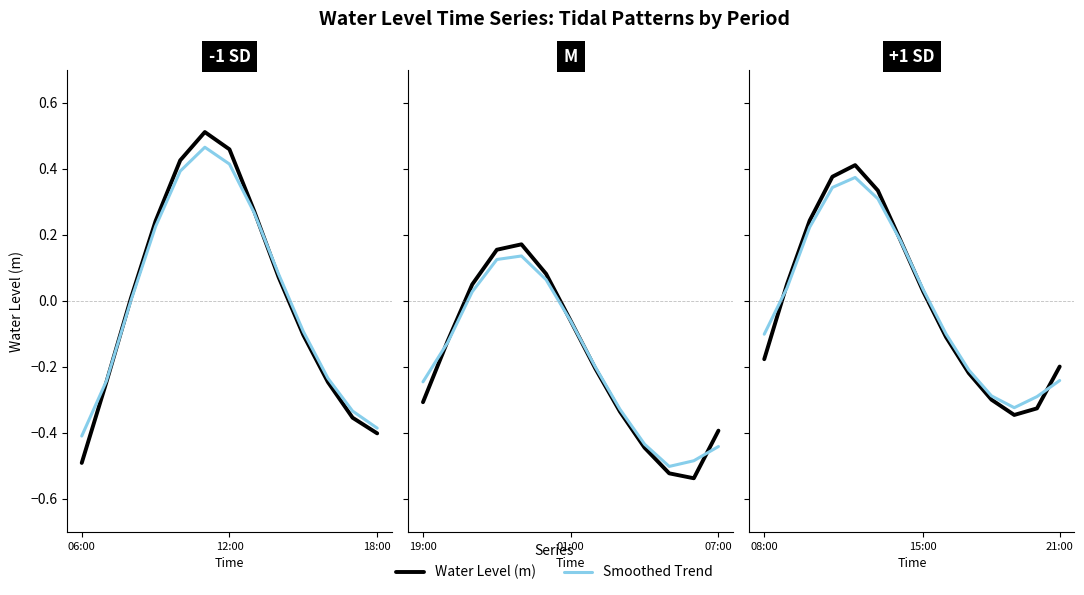

Which series has the largest total across all categories?

Smoothed Trend